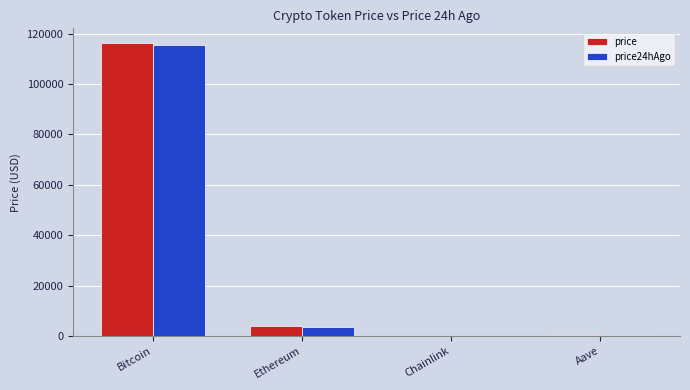

At which label does price first exceed 3818?

Bitcoin